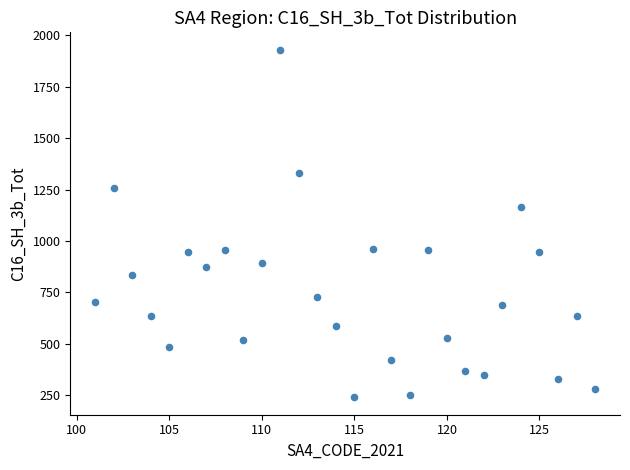

What is the range of Y values (max minus min)?

1691